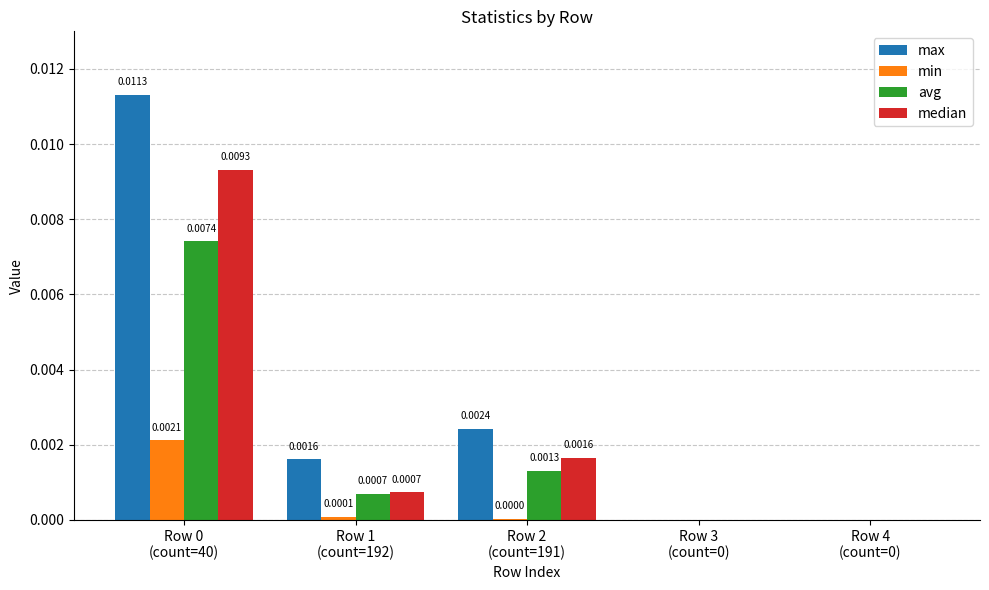

How many groups of bars are there?

5